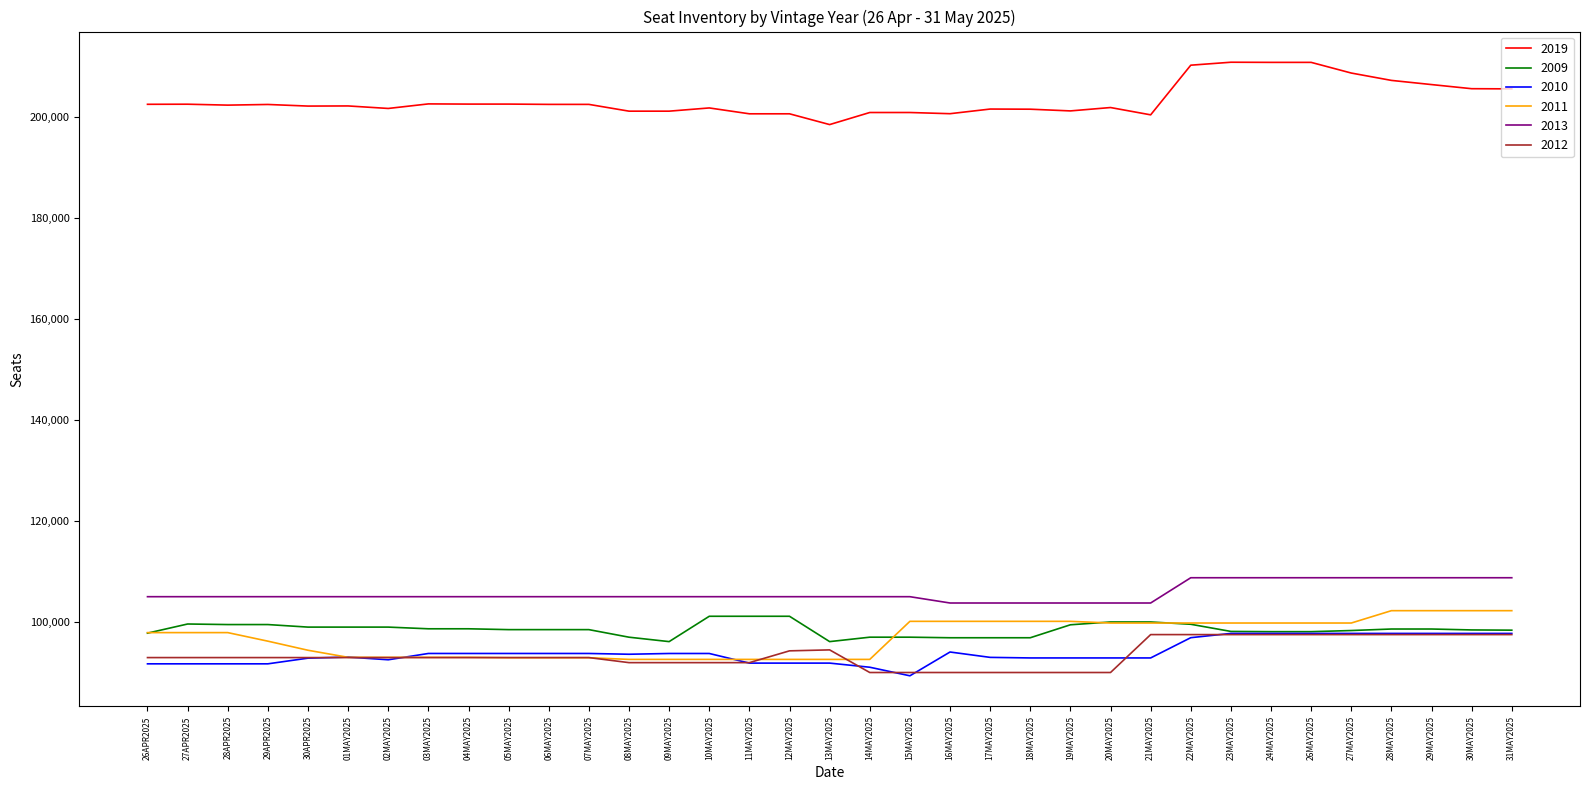

True or false: 2019 has a value of 110226 at 15MAY2025.

False